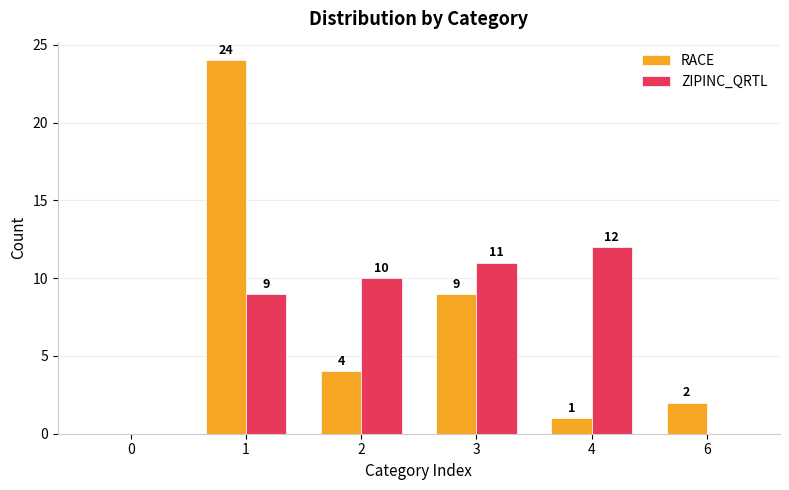

What is the sum of the ZIPINC_QRTL values at 1 and 0?

9